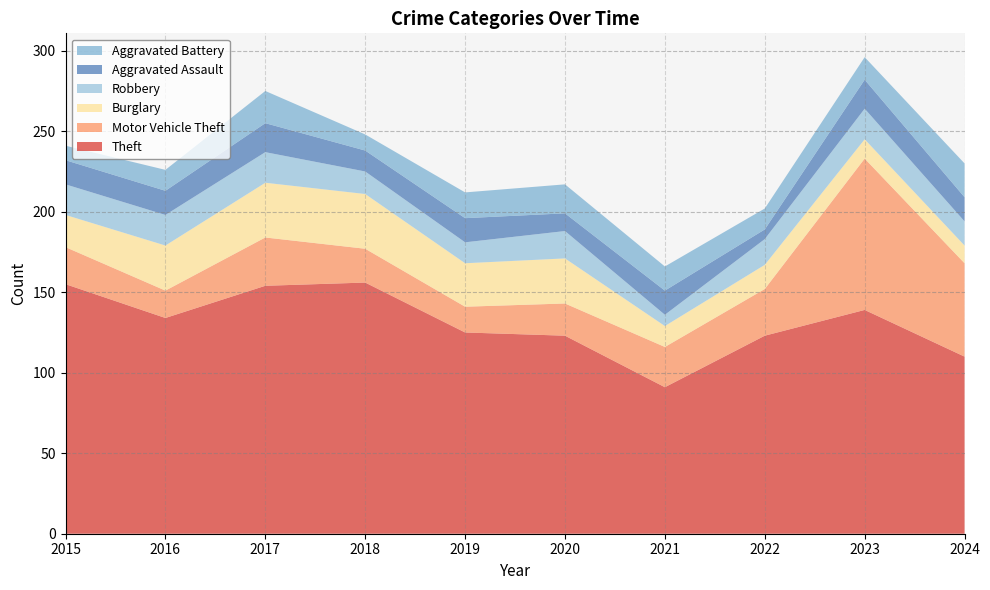

Reading right to left, transcribe all the data shown in this chart.

Theft: 110	139	123	91	123	125	156	154	134	155
Motor Vehicle Theft: 58	94	29	25	20	16	21	30	17	23
Burglary: 11	12	15	13	28	27	34	34	28	20
Robbery: 15	19	16	7	17	13	14	19	19	19
Aggravated Assault: 15	18	6	15	11	15	13	18	15	15
Aggravated Battery: 21	14	13	15	18	16	10	20	13	9